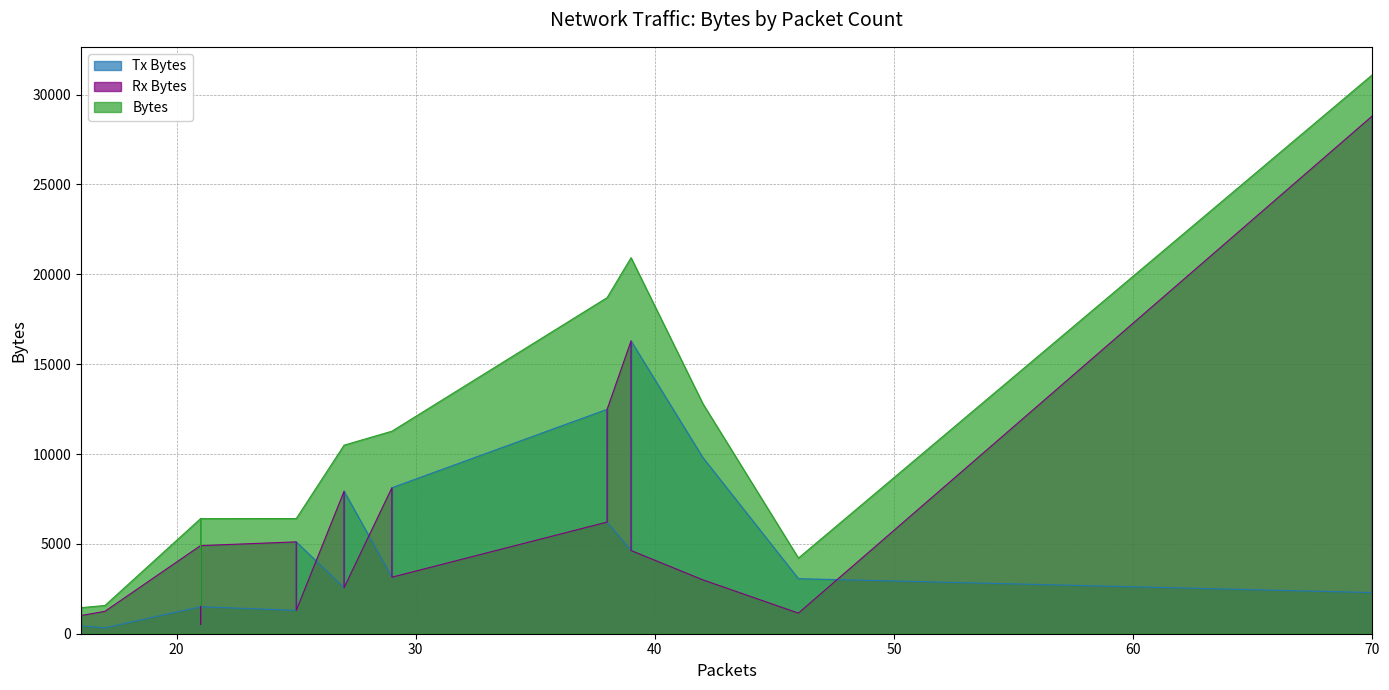

What is the maximum value shown in the chart?

31104